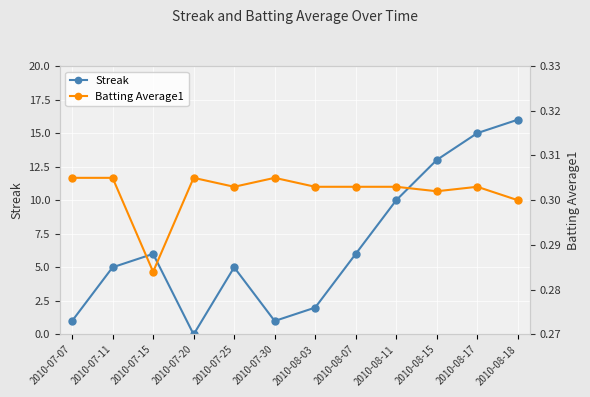

Between which two adjacent categories do Batting Average1 and Streak first intersect?

2010-07-15 and 2010-07-20